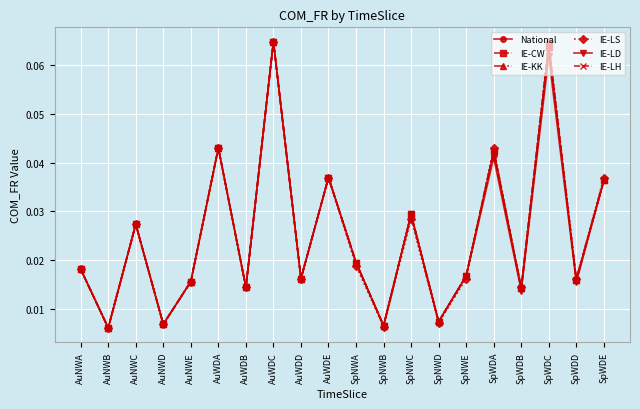

What is the sum of all IE-KK values?

0.5